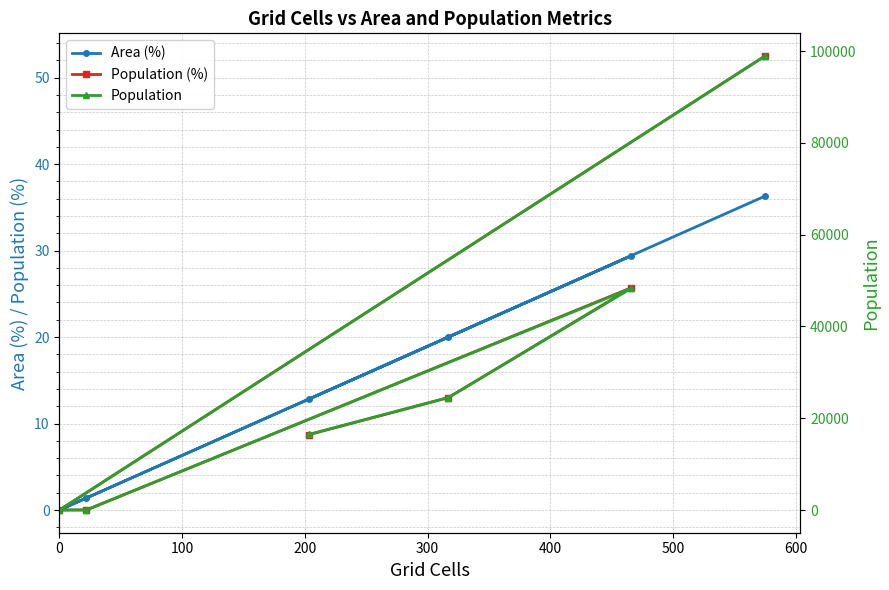

What is the maximum value for Population?

98907.0